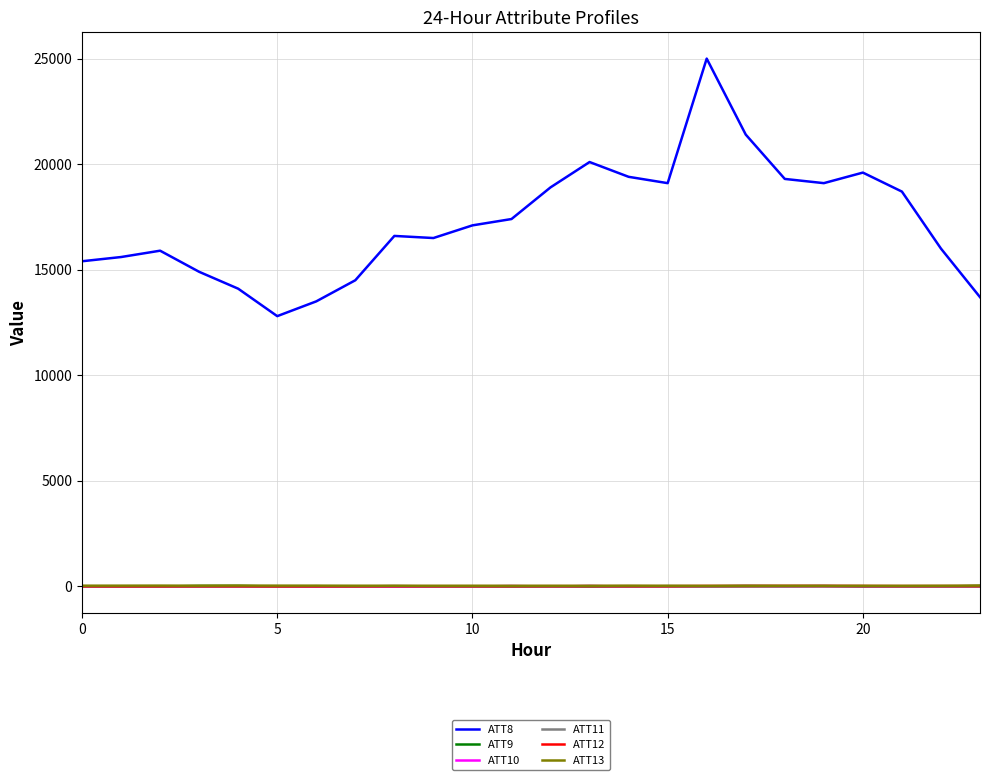

True or false: ATT8 and ATT13 cross at least once.

False